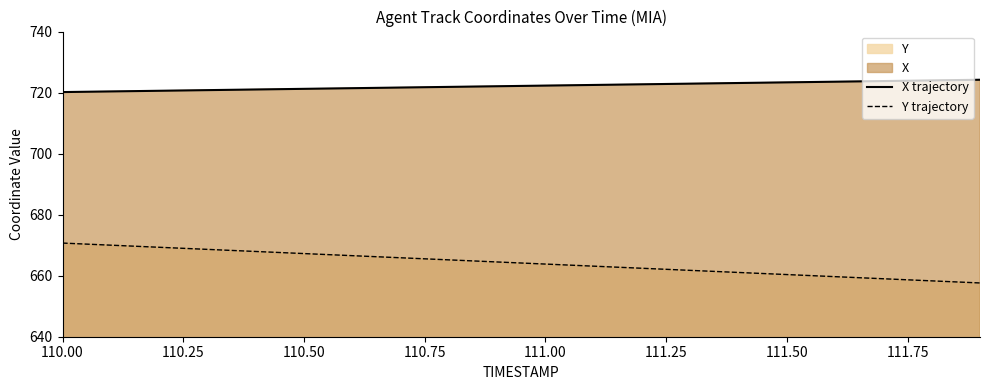

Rank the series by their maximum value, from lowest to highest.

Y trajectory, X trajectory